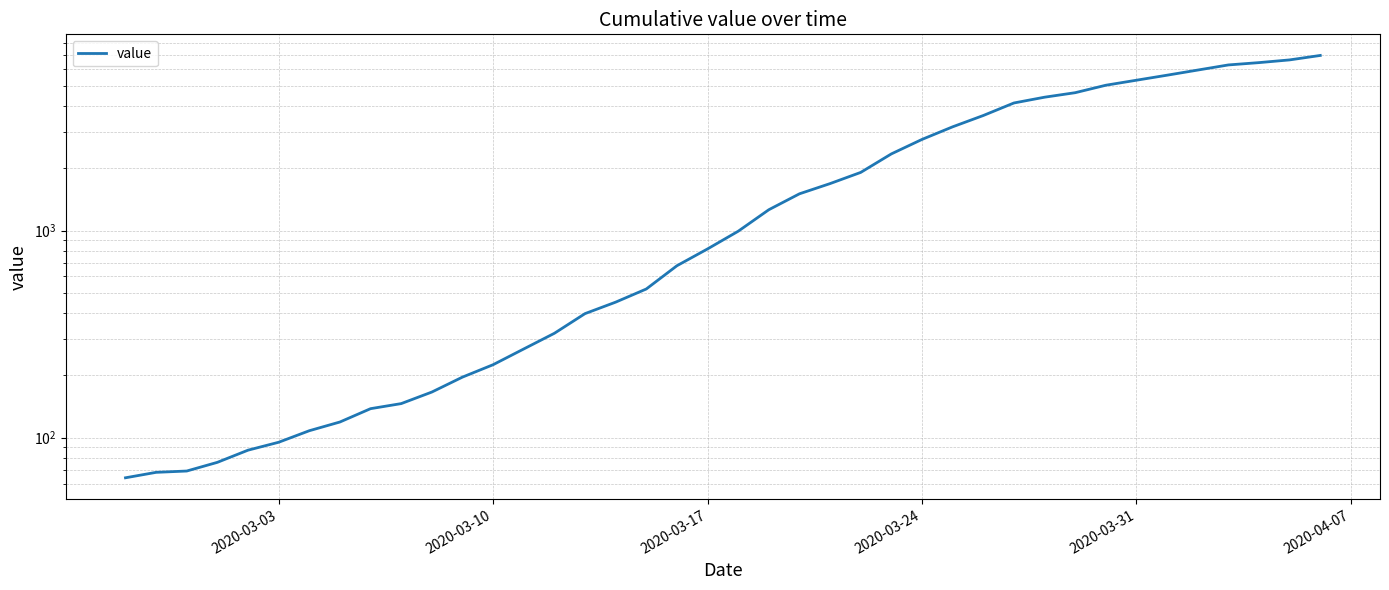

True or false: the data has more than 0 interior local peaks.

False